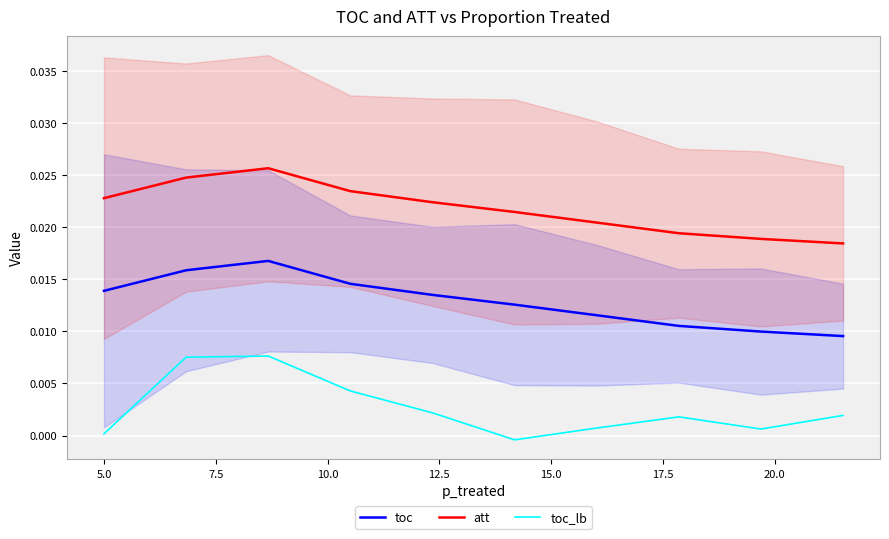

True or false: toc and toc_lb intersect in this chart.

False